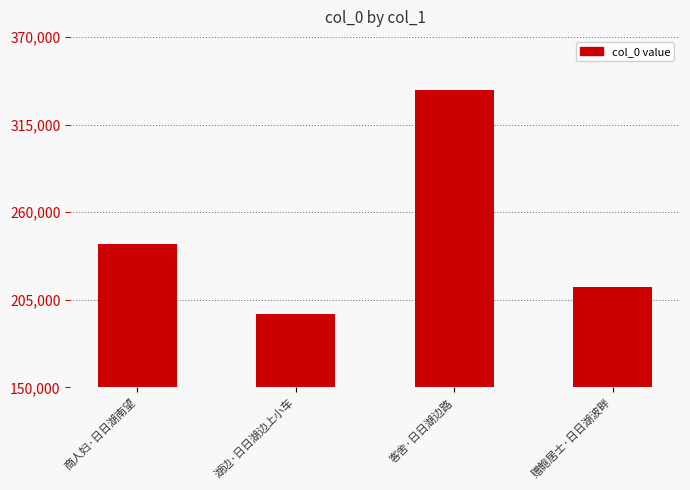

What is the value of the 4th bar from the left?

213074